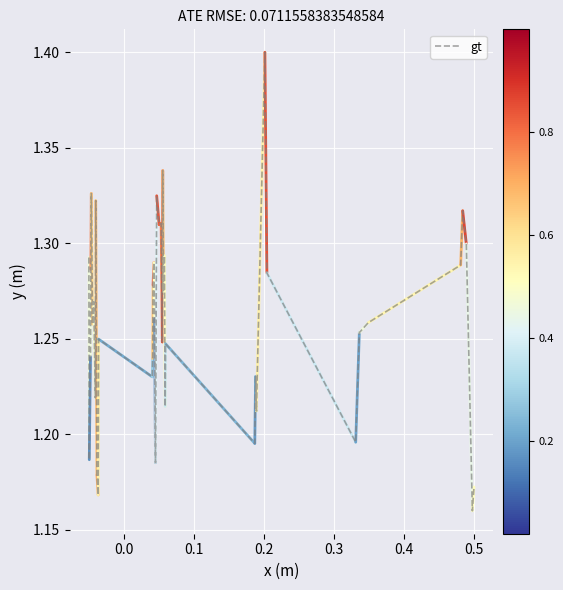

What is the greatest value displayed?

1.4